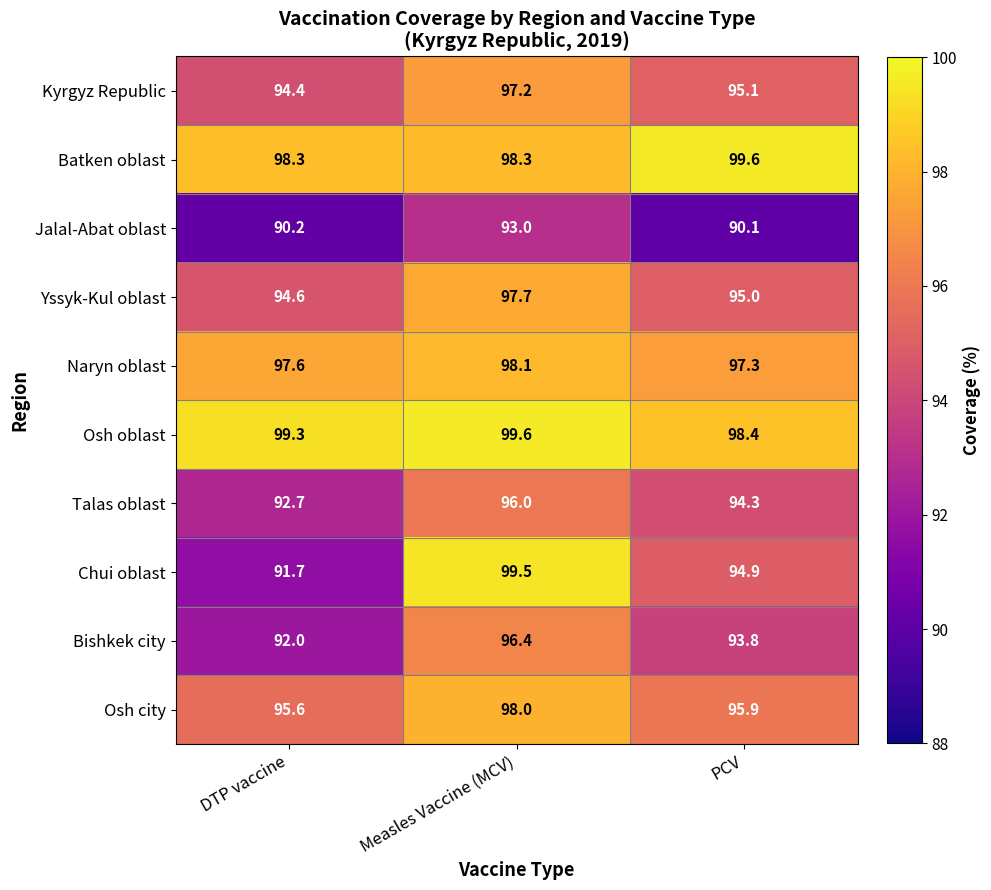

Which series has the largest range (max minus min)?

Chui oblast